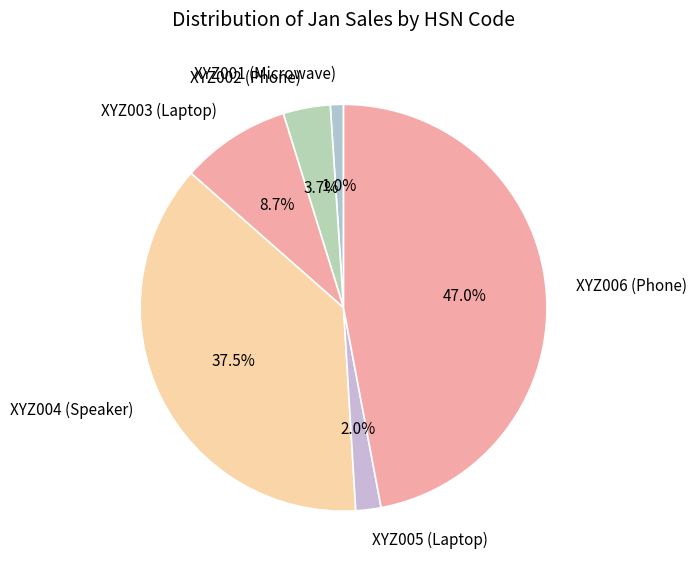

How many slices are in this pie chart?

6